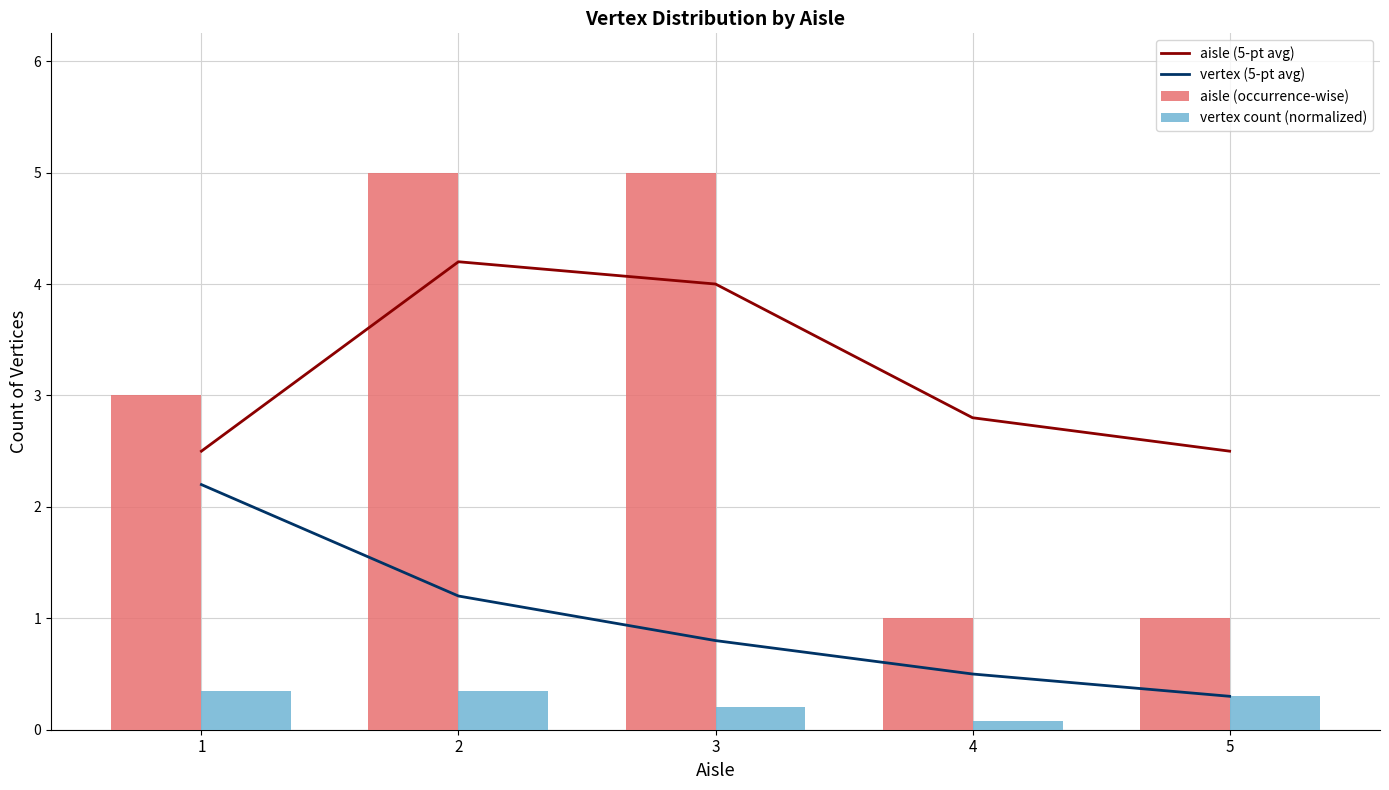

What is the difference between the aisle (occurrence-wise) values at 5 and 1?

2.0